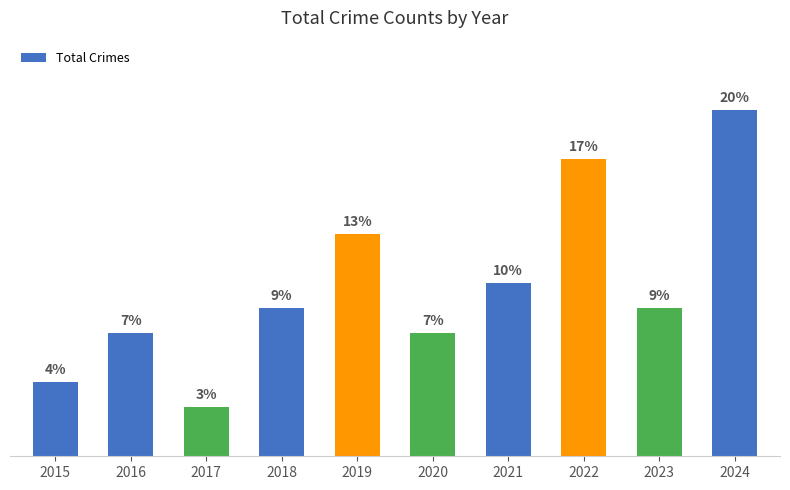

The chart shows a value of 6 at 2024. True or false?

False